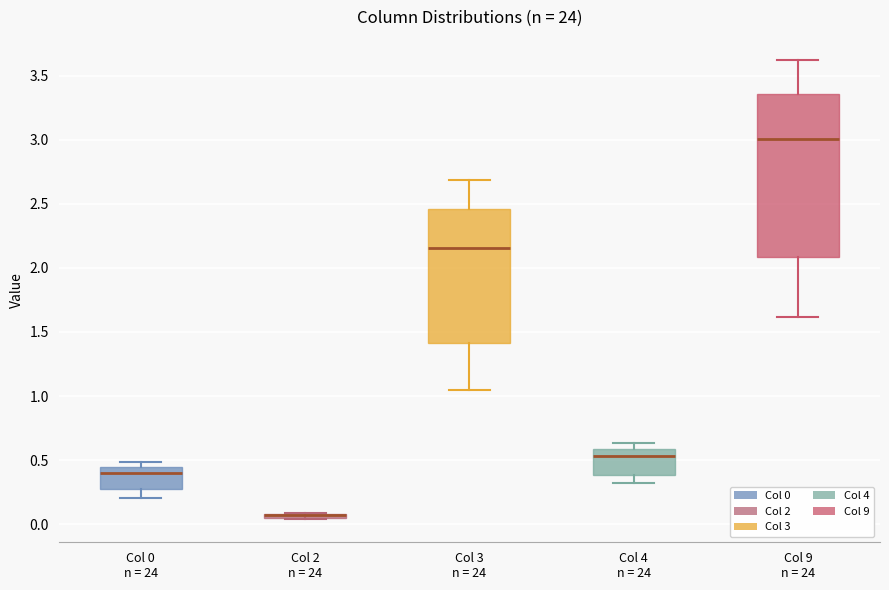

Where is the lower edge of the box for Col 4 n = 24 on the y-axis? The values are not printed on the chart, so give them approximately, as read against the axis.

0.40